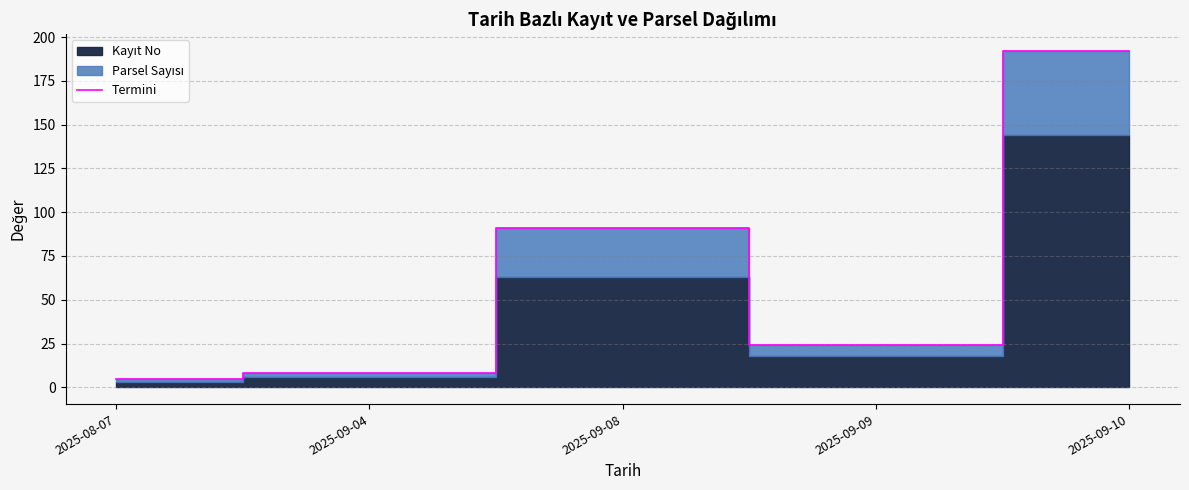

Rank the categories by value from lowest to highest.

2025-08-07, 2025-09-04, 2025-09-09, 2025-09-08, 2025-09-10